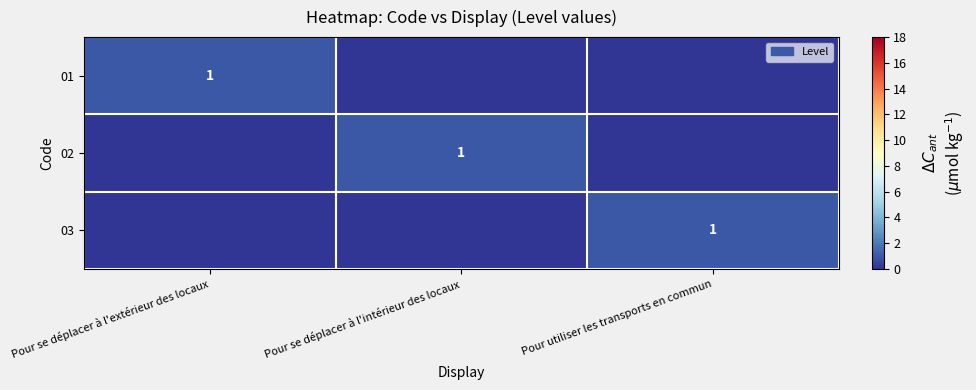

Is it true that 02 equals 2 at Pour se déplacer à l'intérieur des locaux?

False